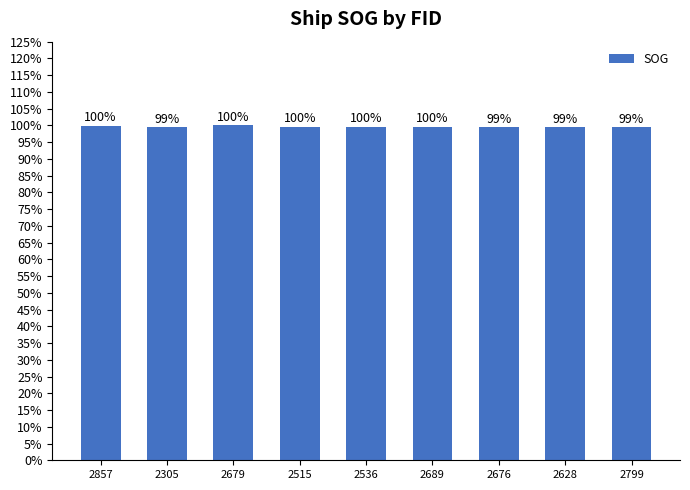

Reading left to right, what are all the values shown in this chart?

2857=1.0	2305=1.0	2679=1.0	2515=1.0	2536=1.0	2689=1.0	2676=1.0	2628=1.0	2799=1.0